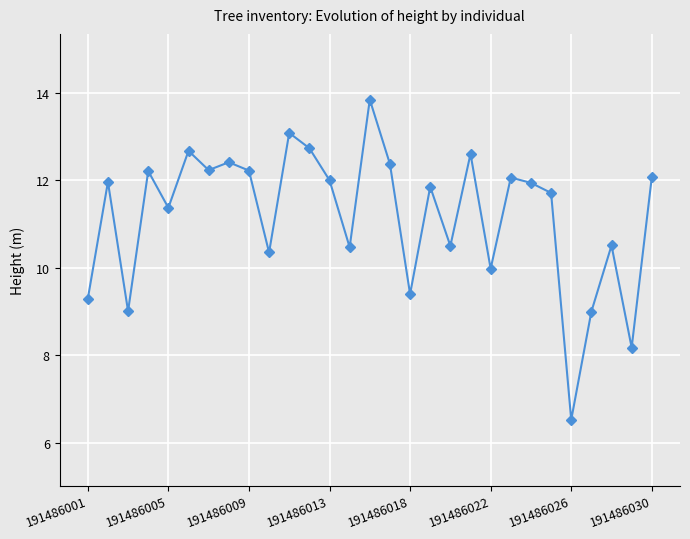

How many interior local peaks (higher than both neighbors) does the data have?

10